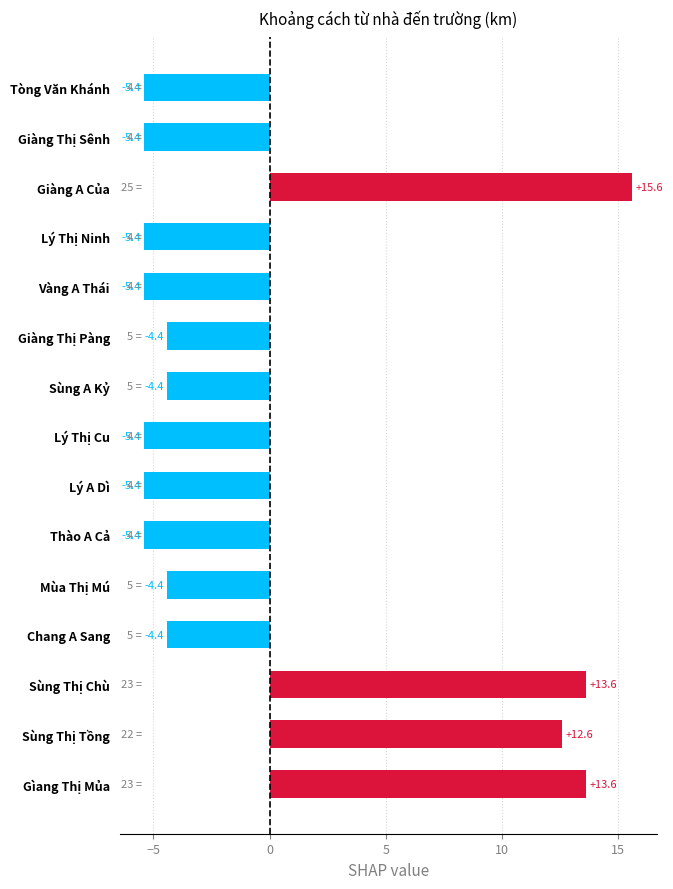

How many bars are there in total?

15